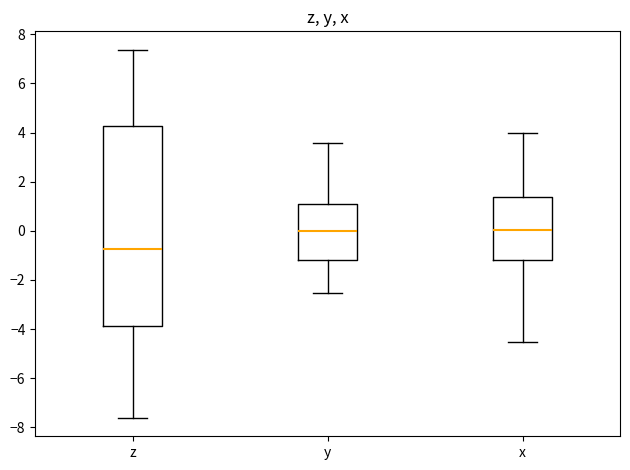

Which box is the tallest, from its lower edge to its upper edge?

z